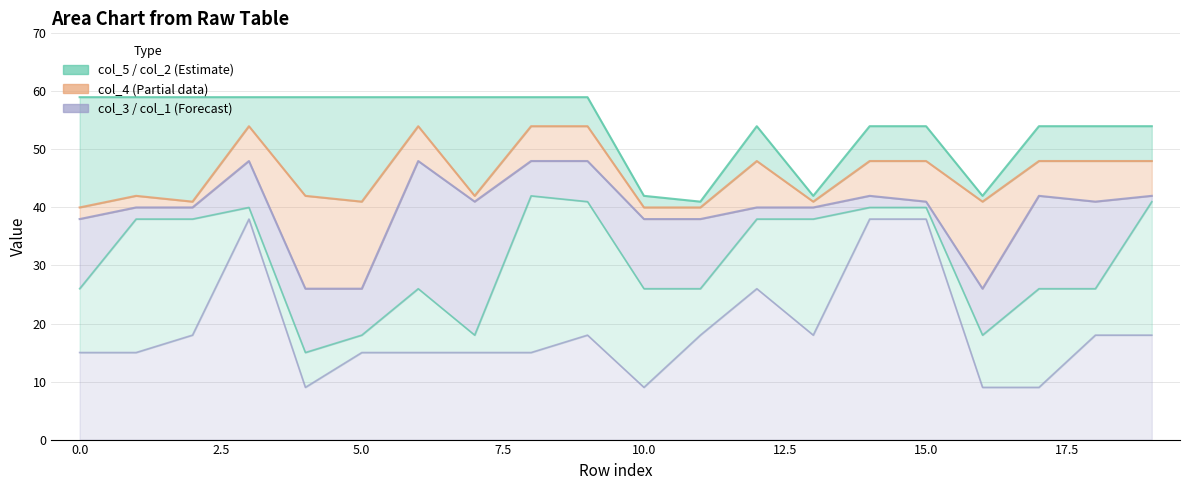

How many interior local peaks does the col_5 series have?

1